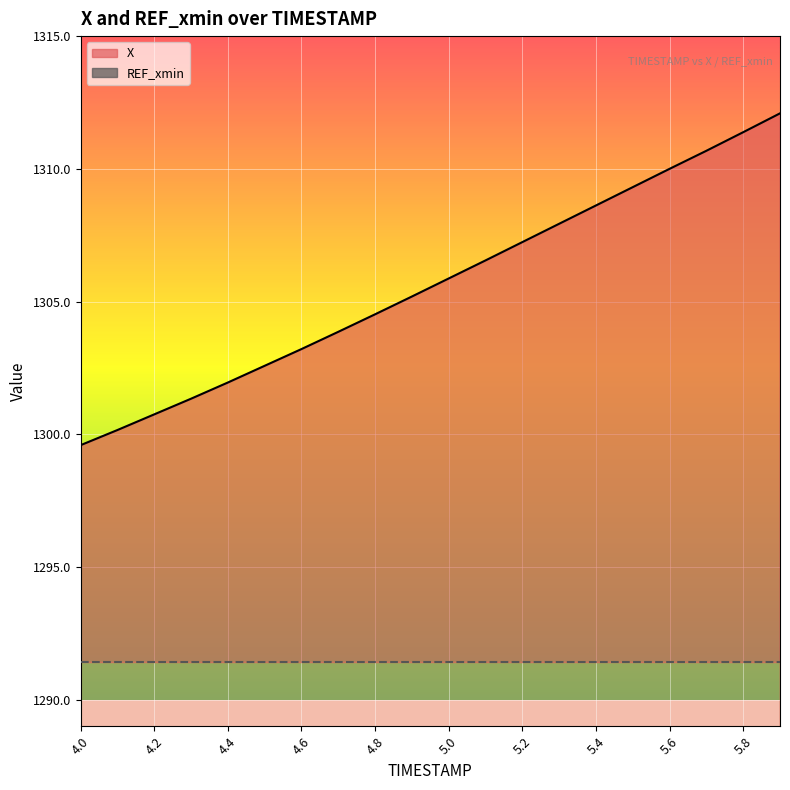

List the series in order of their overall mean, lowest first.

REF_xmin, X